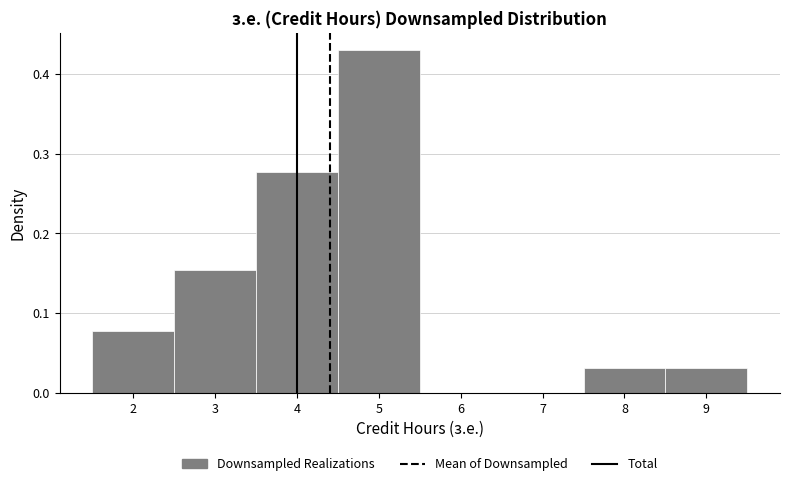

Reading left to right, transcribe this chart: for each bar, give the range it covers on the x-axis and its height. The values are not printed on the chart, so give them approximately, as read against the axis.

1.5 to 2.5: 0.08
2.5 to 3.5: 0.15
3.5 to 4.5: 0.28
4.5 to 5.5: 0.43
5.5 to 6.5: 0
6.5 to 7.5: 0
7.5 to 8.5: 0.03
8.5 to 9.5: 0.03